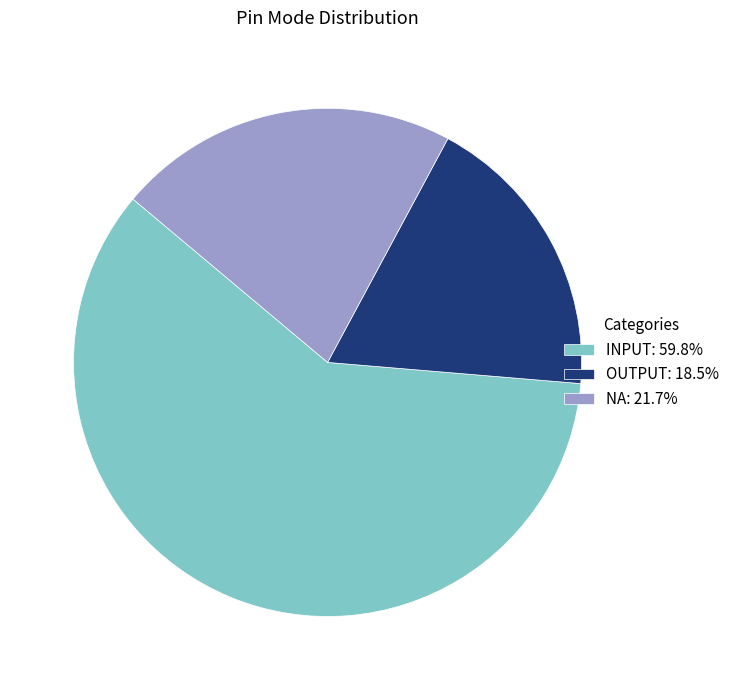

Does OUTPUT: 18.5% represent more than half of the total?

No